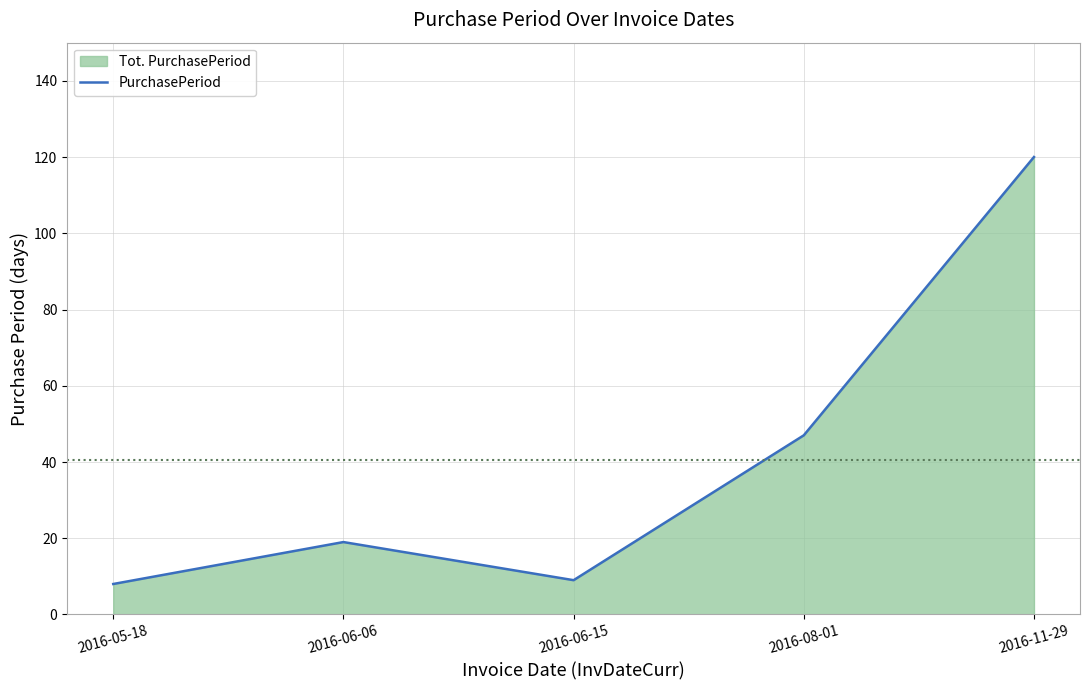

Where does the data first go above 19?

2016-08-01